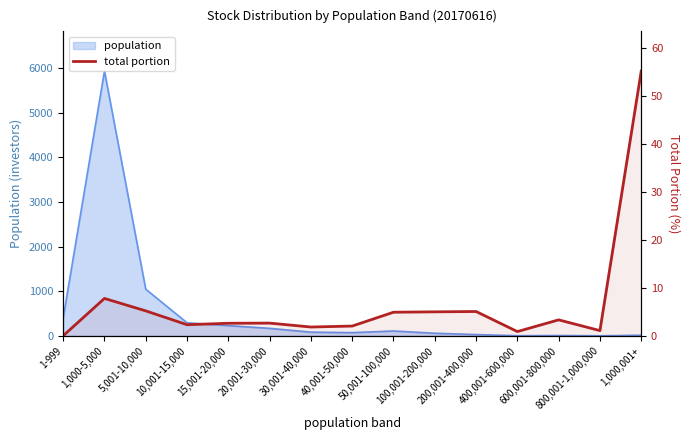

What is the change in value from 40,001-50,000 to 50,001-100,000?

+2.9